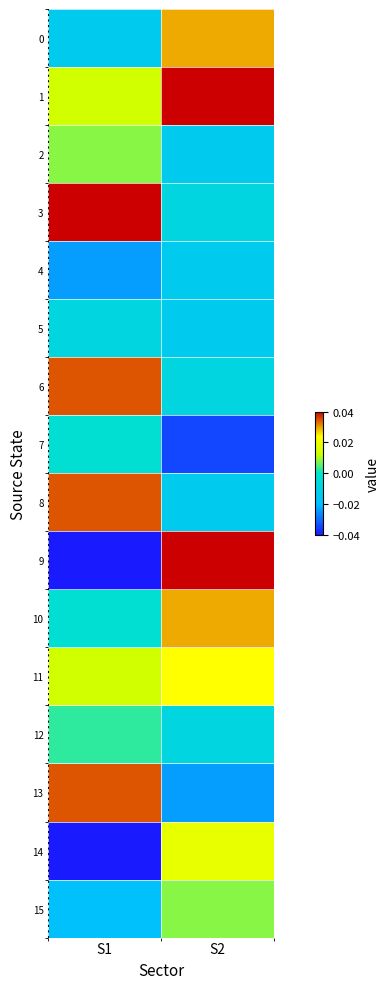

Which series has the largest total across all categories?

1